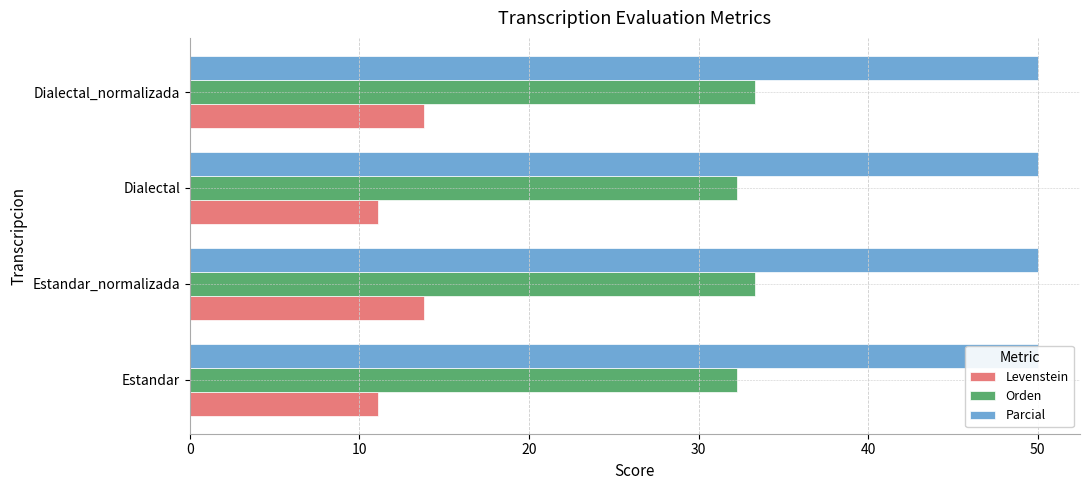

What is the total value across all series at 30?

47.4